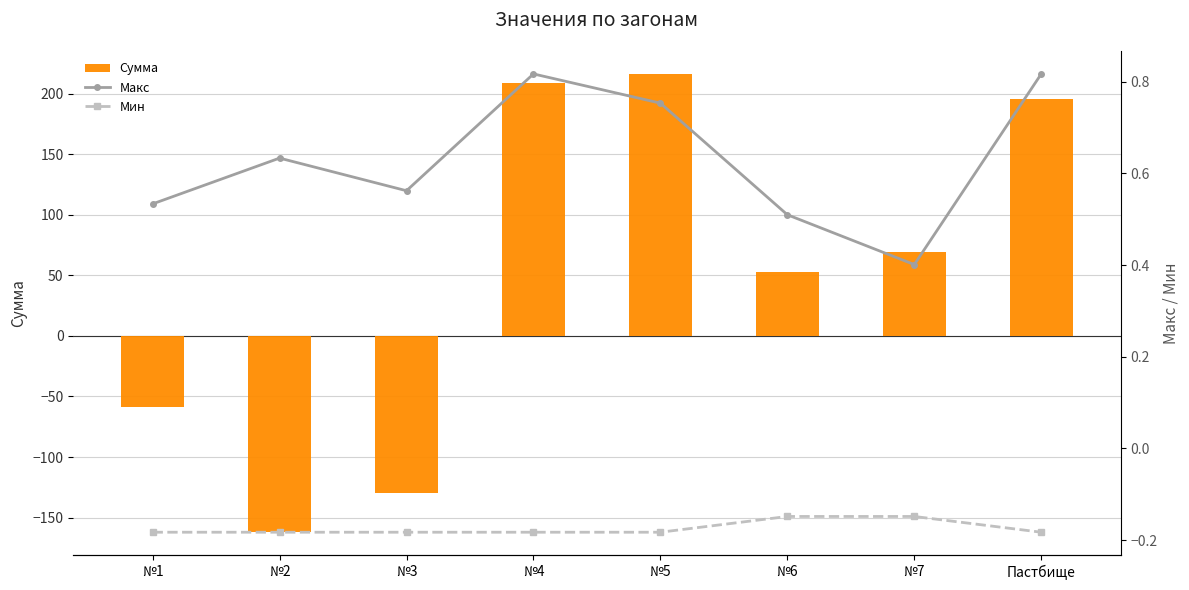

What is the spread (max minus min) of values at №3?

130.6